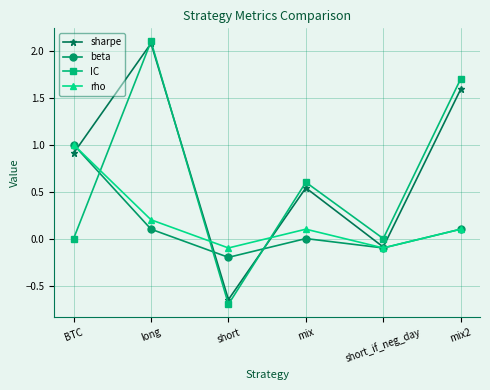

Which series has the widest spread of values?

IC